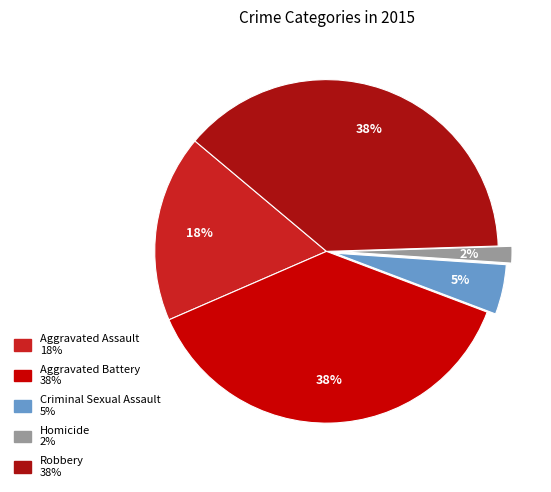

To the nearest percent, what is the combined percentage of Aggravated Battery and Aggravated Assault?

55%